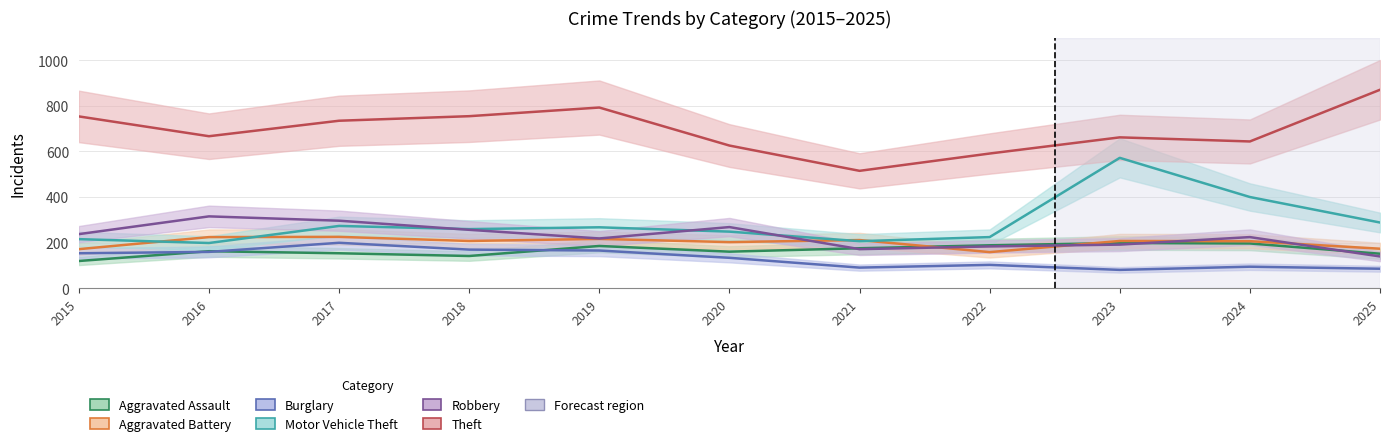

Where is the first local minimum for Theft?

2016